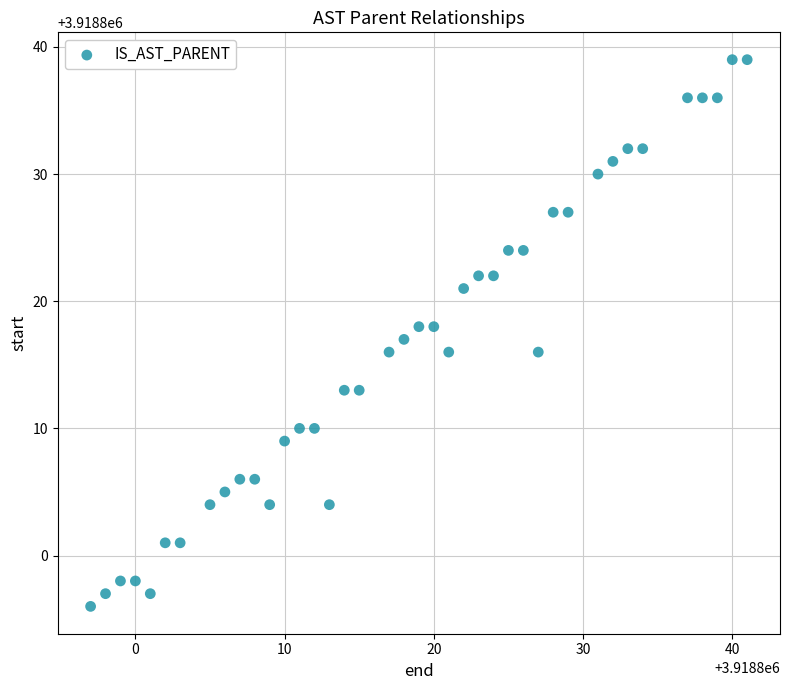

What is the range of X values (max minus min)?

44